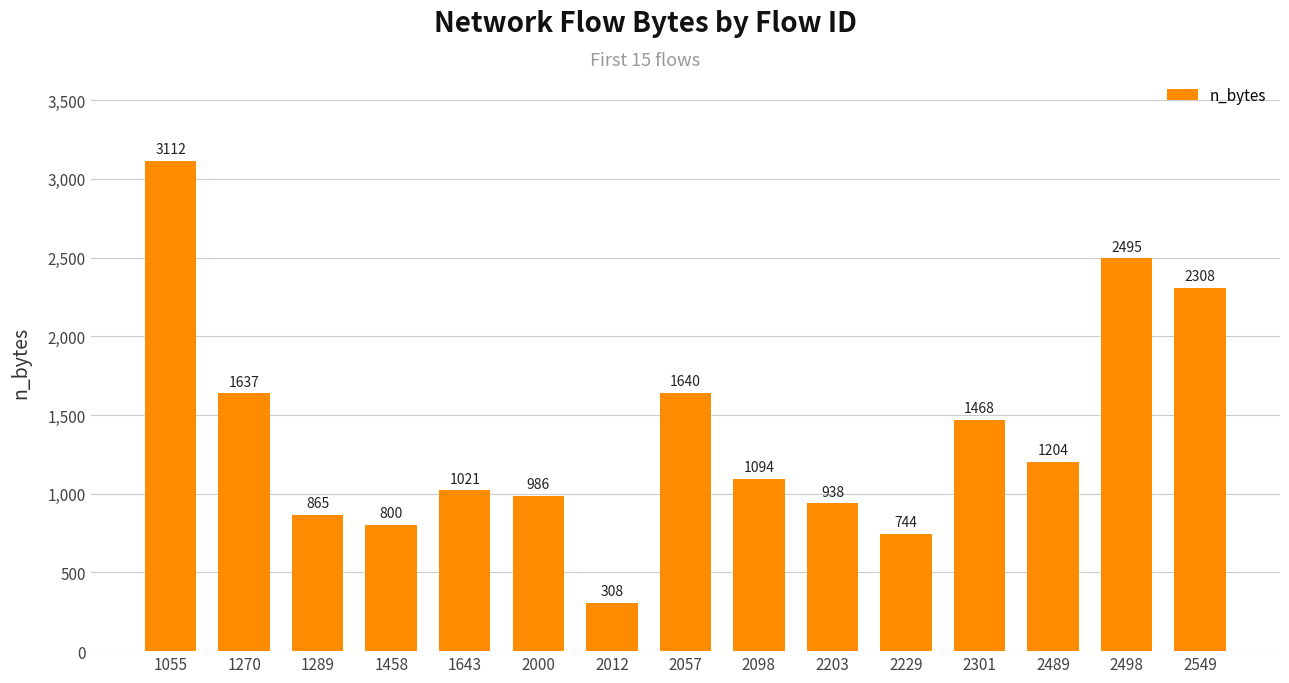

What is the average value?

1375